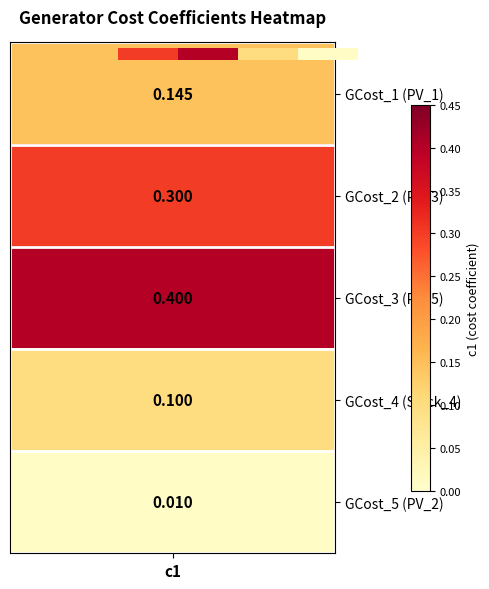

The value at 0 is 0.1. True or false?

True